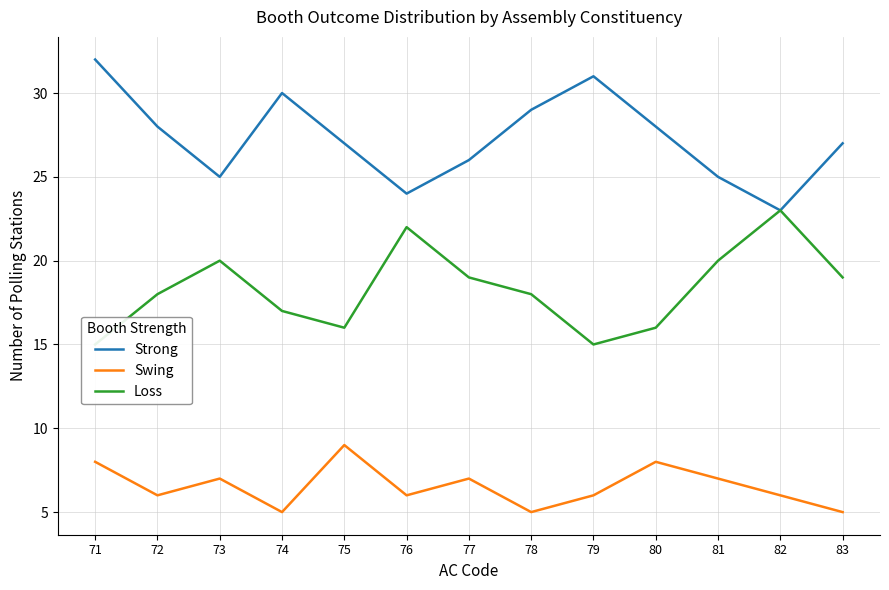

Where is Loss nearest to the value 19?

77